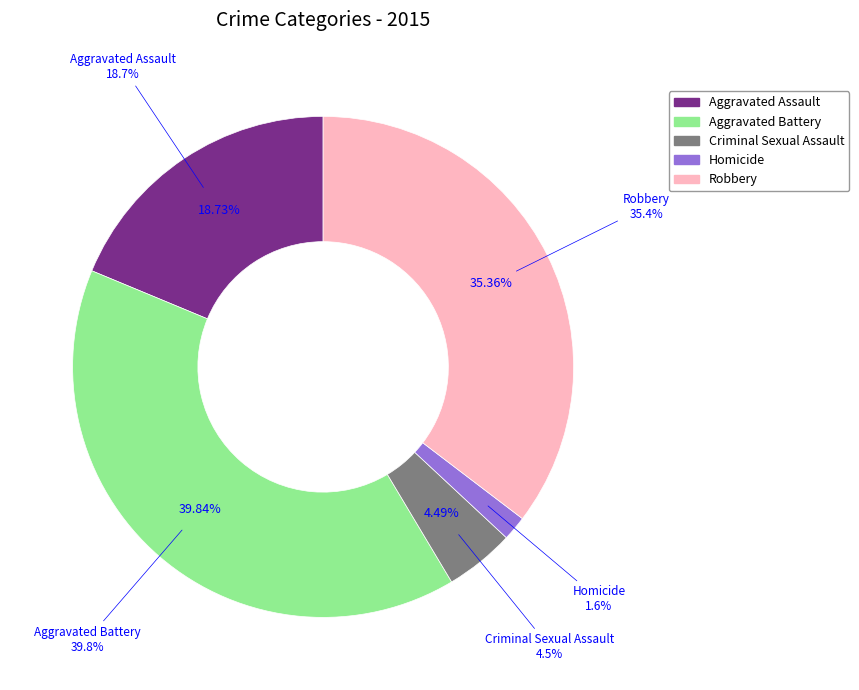

To the nearest percent, what is the average slice percentage?

20%